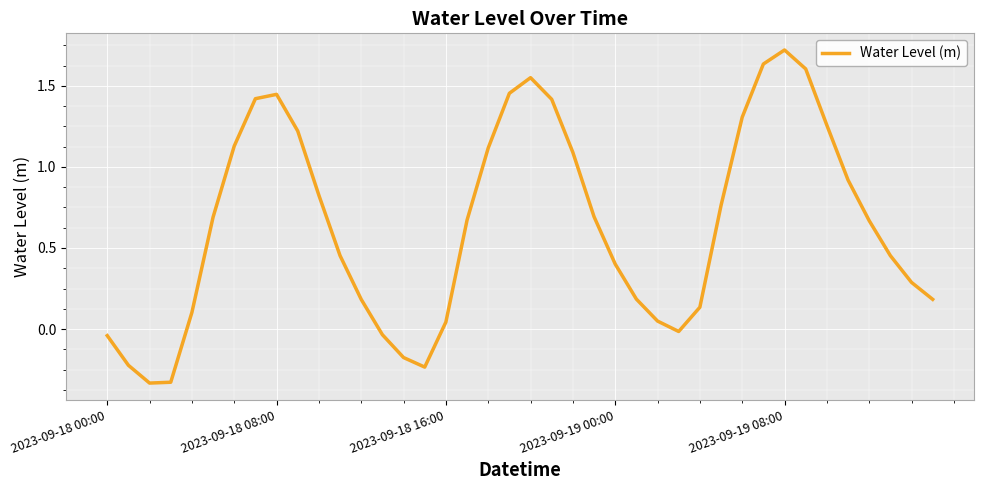

What is the difference between the maximum and minimum values?

2.1